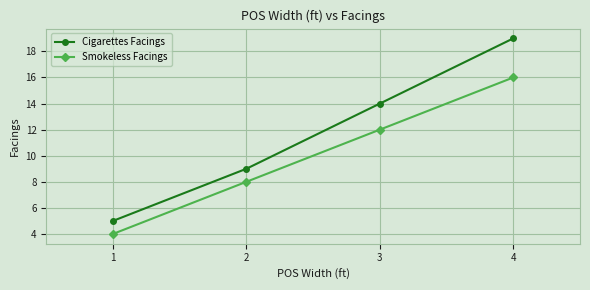

List the series in order of their peak value, lowest first.

Smokeless Facings, Cigarettes Facings